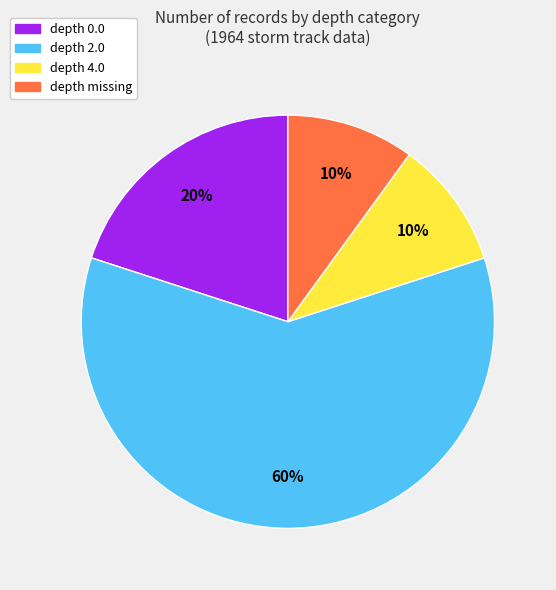

To the nearest percent, what is the difference between the largest and smallest slice percentages?

50%